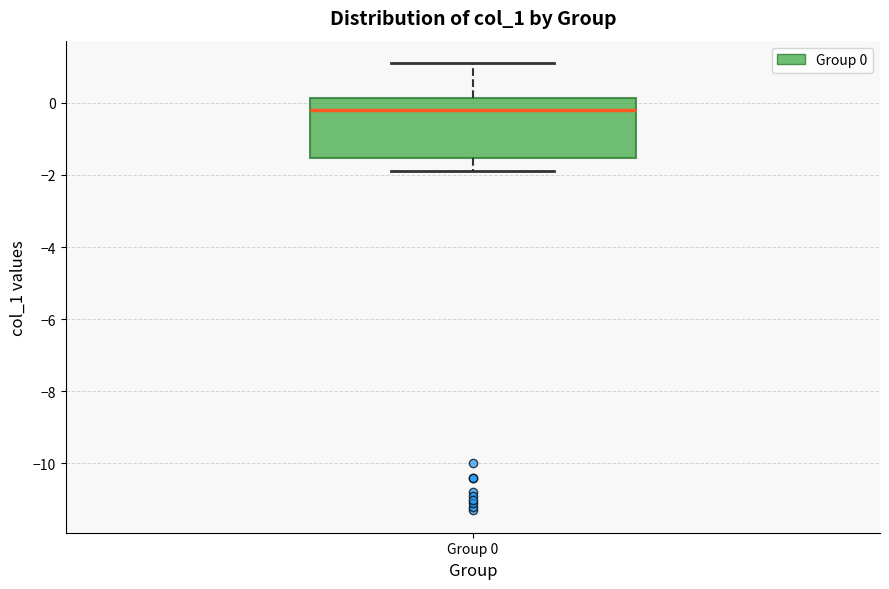

Where does the median line of the box for Group 0 sit on the y-axis? The values are not printed on the chart, so give them approximately, as read against the axis.

-0.2